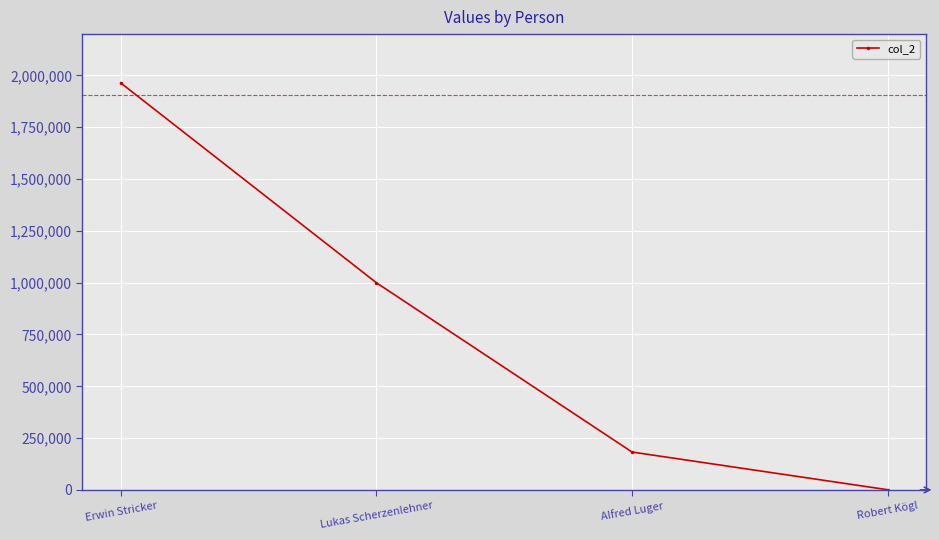

The value at Lukas Scherzenlehner is 1572467. True or false?

False